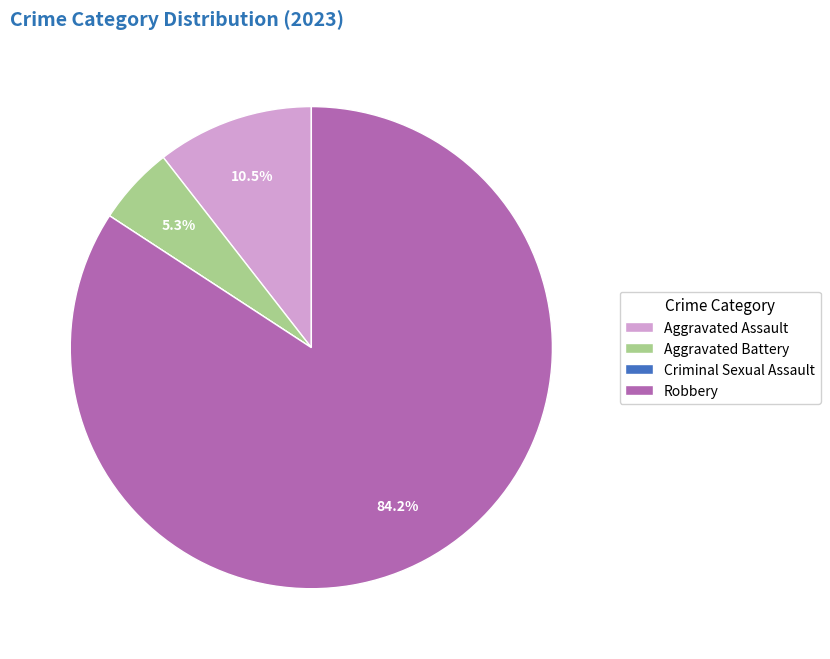

To the nearest percent, what is the average slice percentage?

25%